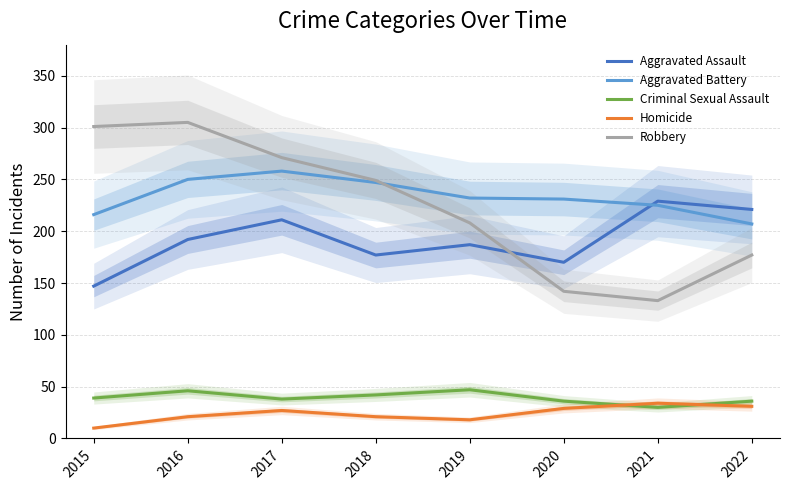

Rank the categories by Robbery value from lowest to highest.

2021, 2020, 2022, 2019, 2018, 2017, 2015, 2016